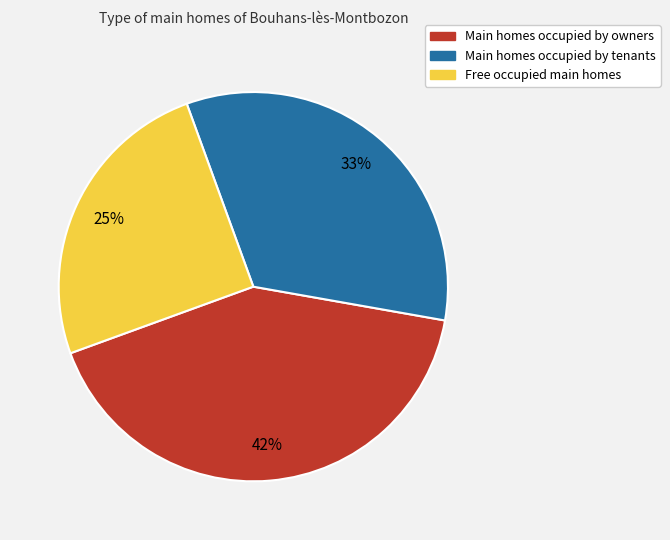

To the nearest percent, what is the average slice percentage?

33%